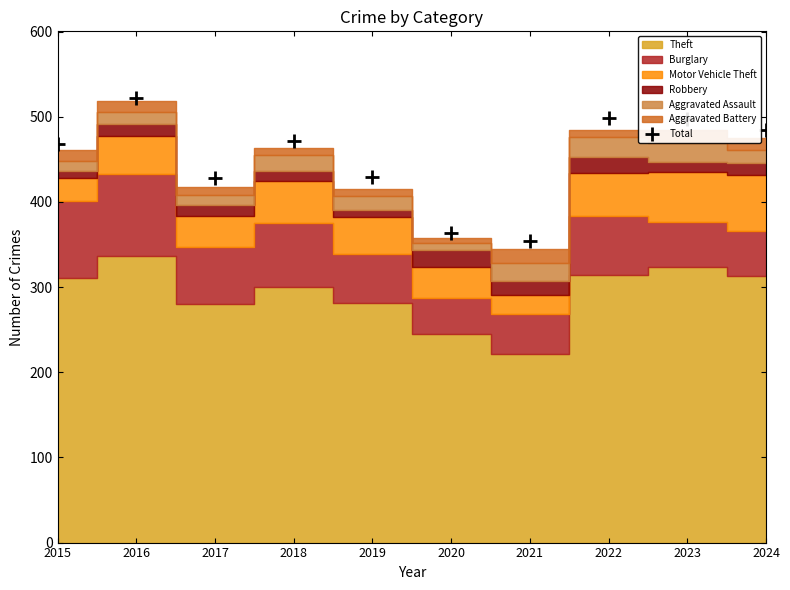

What is the difference between the maximum and minimum values?

168